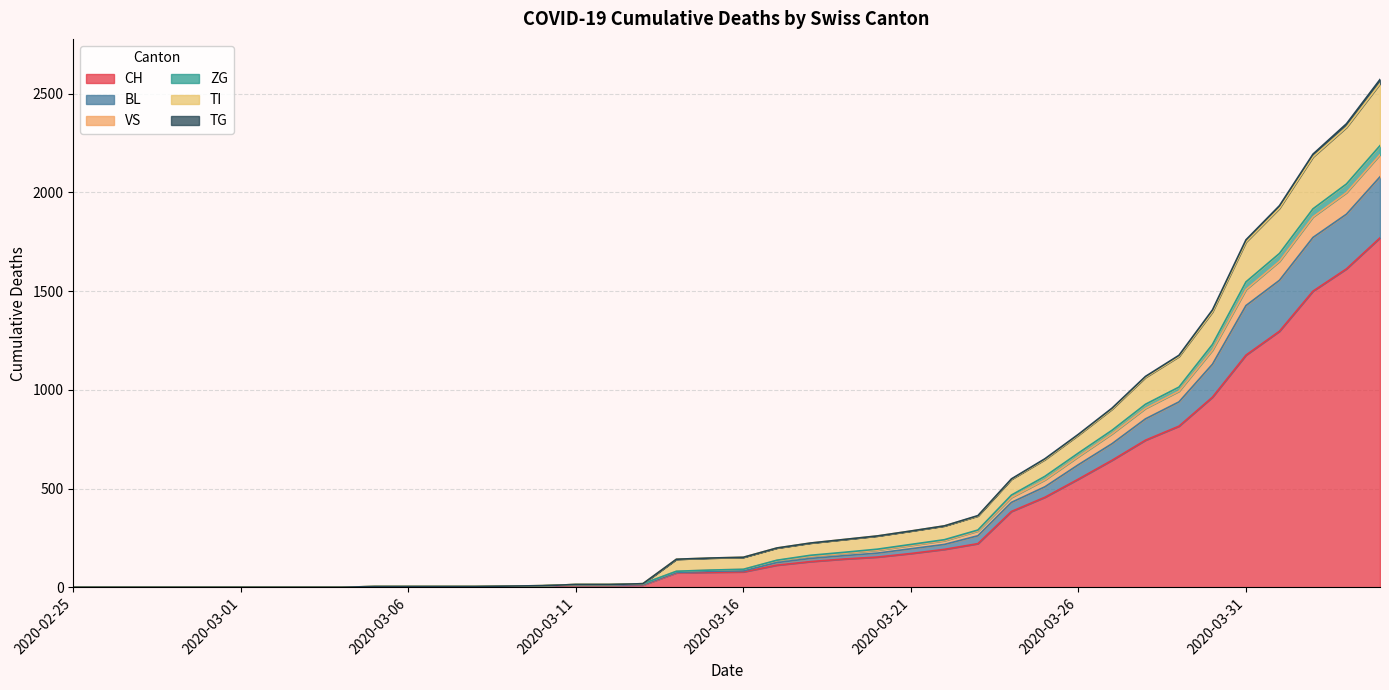

Between 2020-02-27 and 2020-03-11, which series saw the biggest shift?

VS